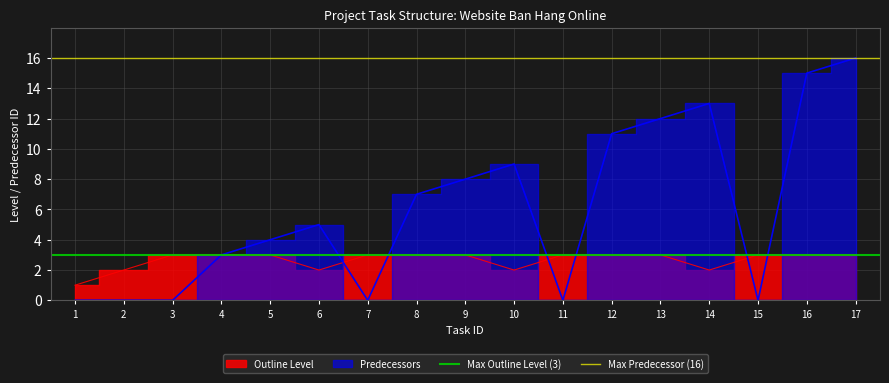

Is it true that Max Predecessor (16) equals 24 at 1?

False